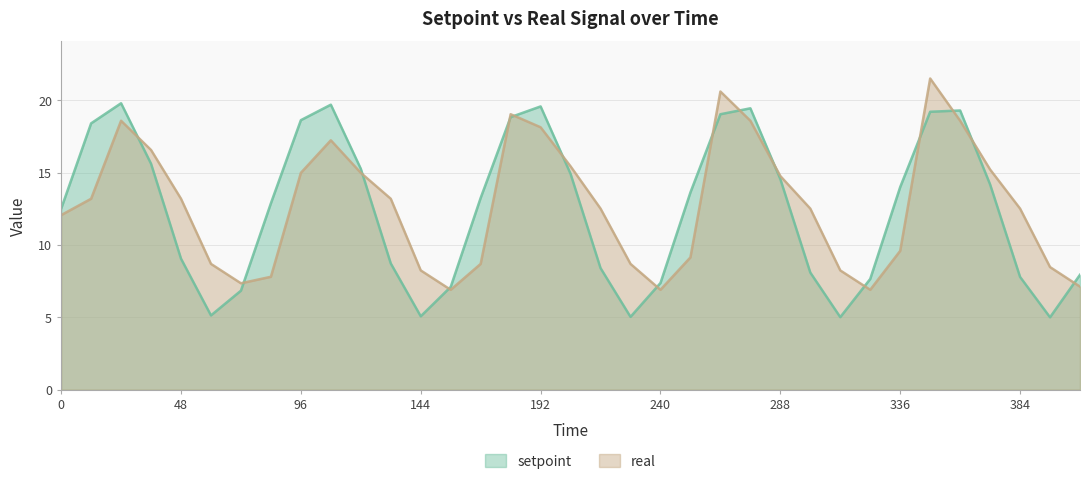

The value of real at 240 is 4.3. True or false?

False